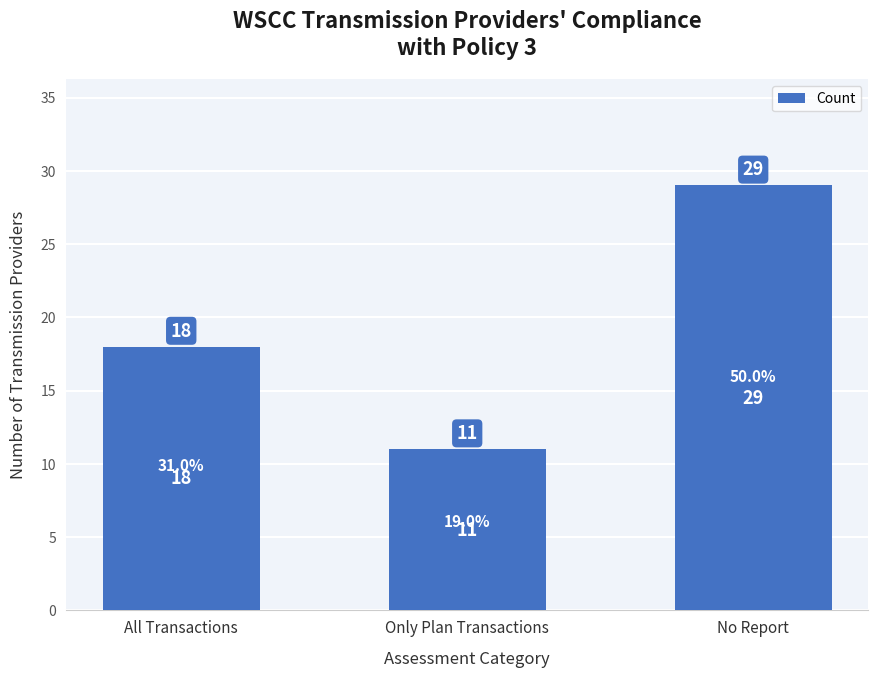

What is the change in value from All Transactions to No Report?

+11